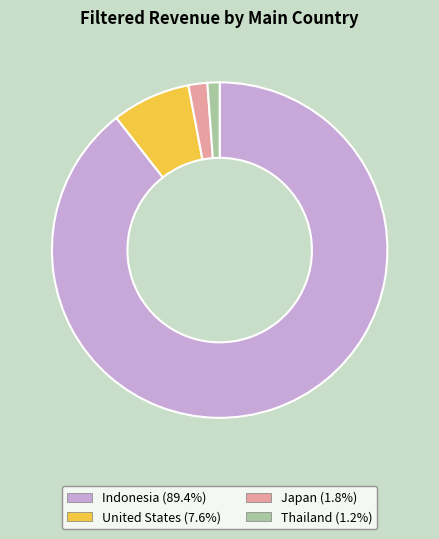

Combined, do Indonesia and Thailand account for over 50%?

Yes